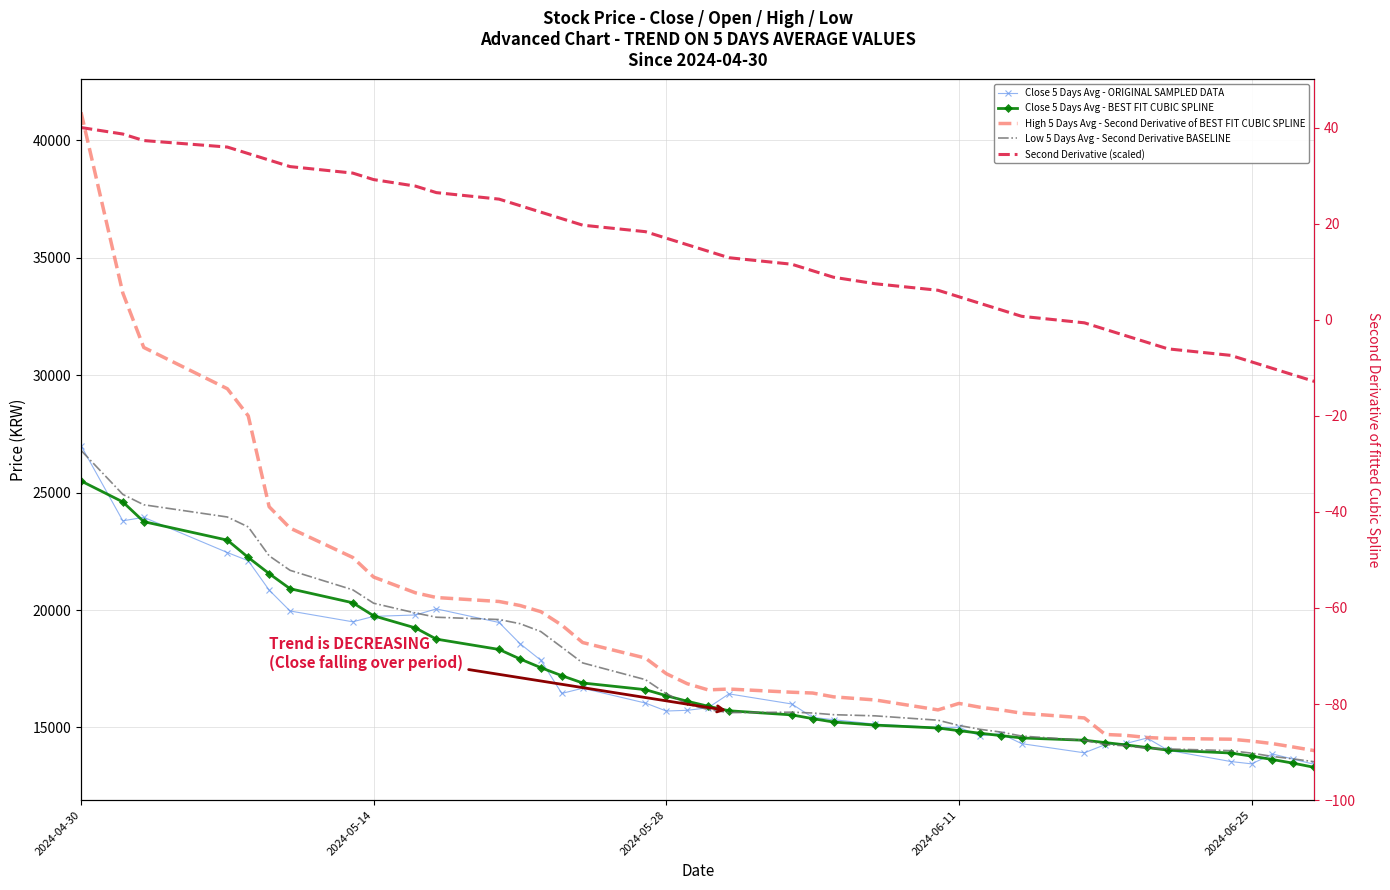

At how many categories does at least one series exceed 20821?

9